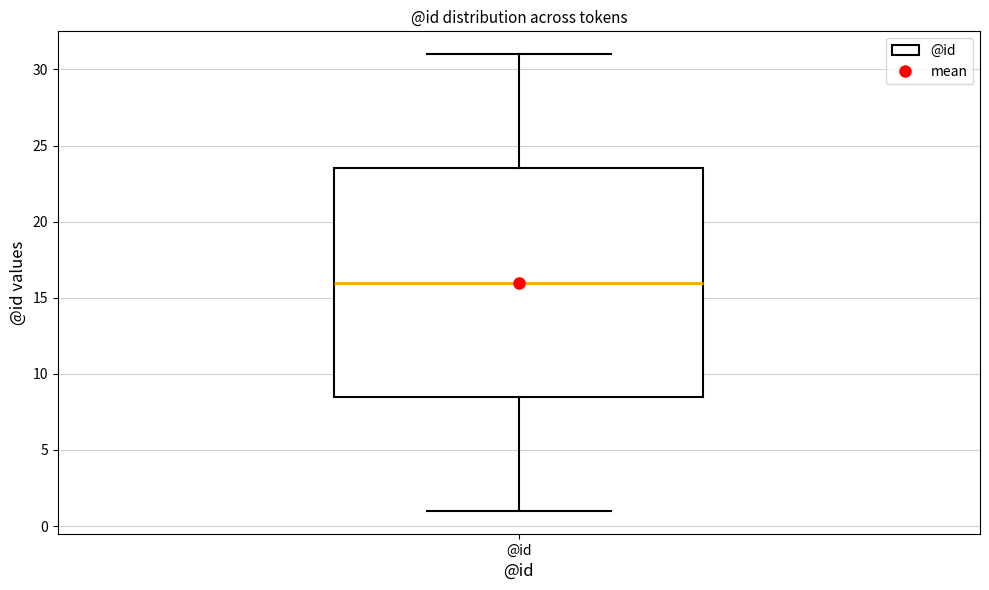

Transcribe this box plot: give where the median line is, the range the box spans, and where the two whiskers end, as read against the y-axis. The values are not printed on the chart, so give them approximately, as read against the axis.

median 16.0, box 8.5 to 23.5, whiskers 1.0 to 31.0